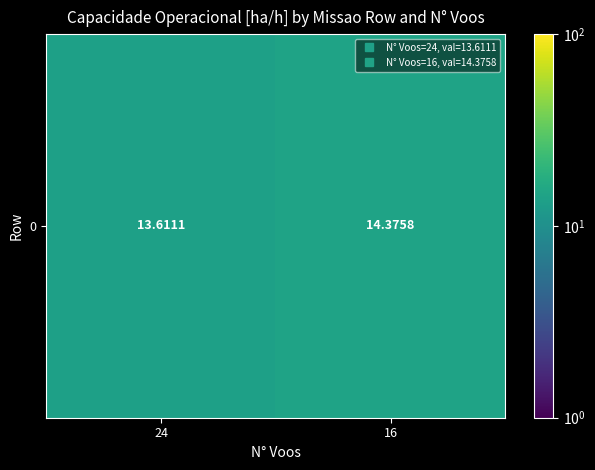

Rank the categories by value from highest to lowest.

16, 24